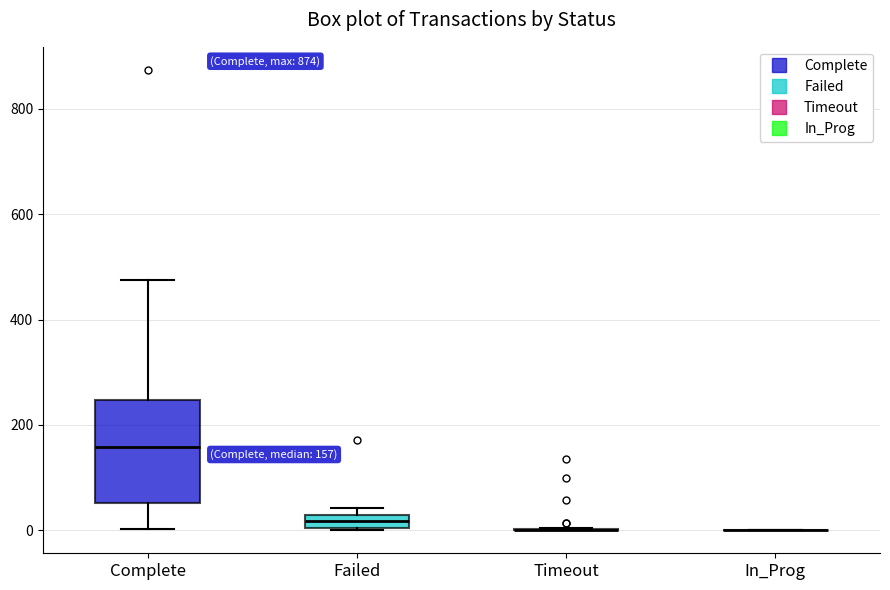

Which box is the tallest, from its lower edge to its upper edge?

Complete